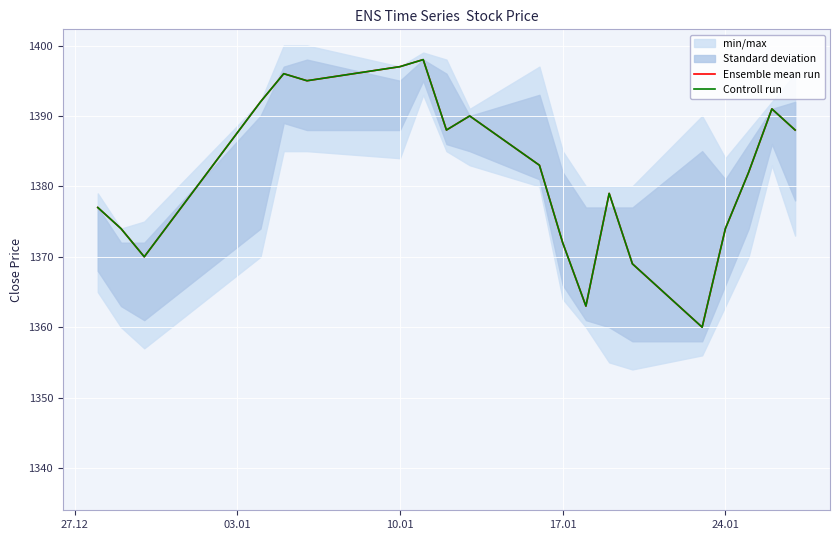

True or false: Controll run and Ensemble mean run cross at least once.

False